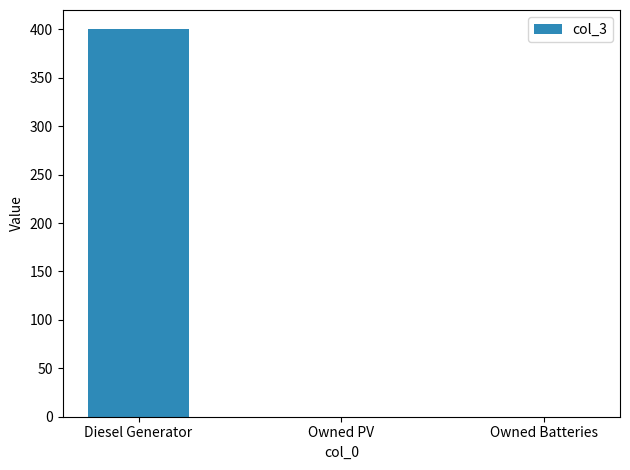

True or false: the data shows 0 at Owned Batteries.

True